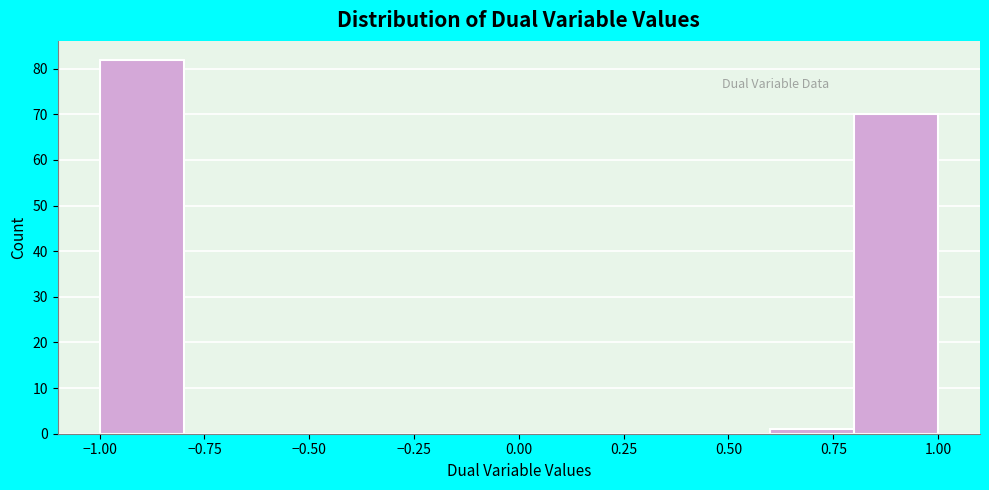

What is the height of the bar covering 0.8 to 1.0 on the x-axis? The values are not printed on the chart, so give them approximately, as read against the axis.

70